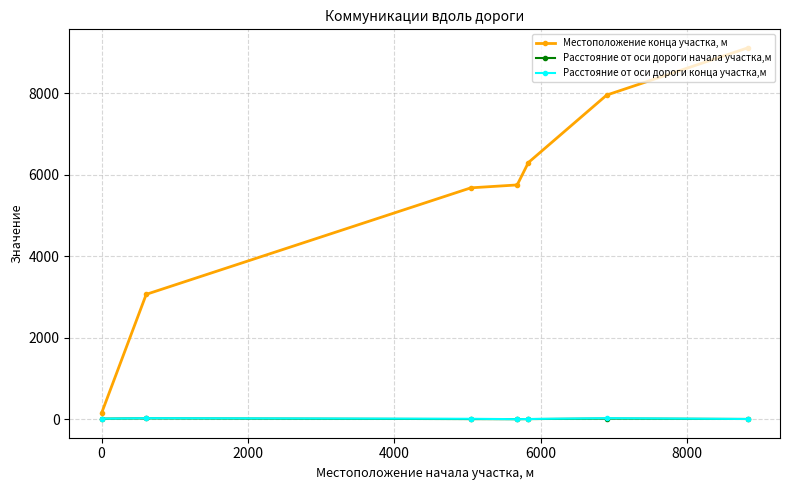

Which series has the largest total across all categories?

Местоположение конца участка, м